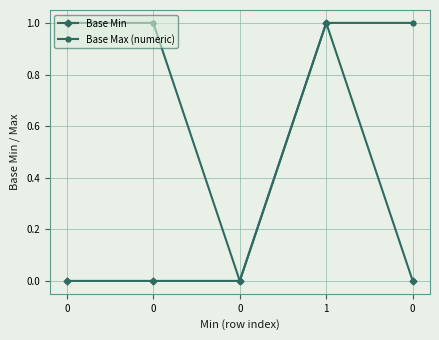

What is the average value of the Base Max (numeric) series?

1